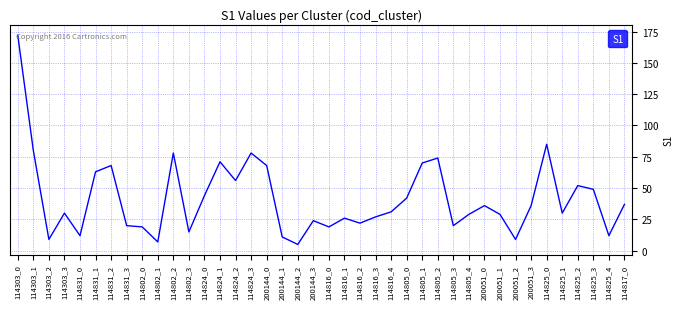

Reading left to right, transcribe all the data shown in this chart.

114303_0=172	114303_1=80	114303_2=9	114303_3=30	114831_0=12	114831_1=63	114831_2=68	114831_3=20	114802_0=19	114802_1=7	114802_2=78	114802_3=15	114824_0=44	114824_1=71	114824_2=56	114824_3=78	200144_0=68	200144_1=11	200144_2=5	200144_3=24	114816_0=19	114816_1=26	114816_2=22	114816_3=27	114816_4=31	114805_0=42	114805_1=70	114805_2=74	114805_3=20	114805_4=29	200051_0=36	200051_1=29	200051_2=9	200051_3=36	114825_0=85	114825_1=30	114825_2=52	114825_3=49	114825_4=12	114817_0=37